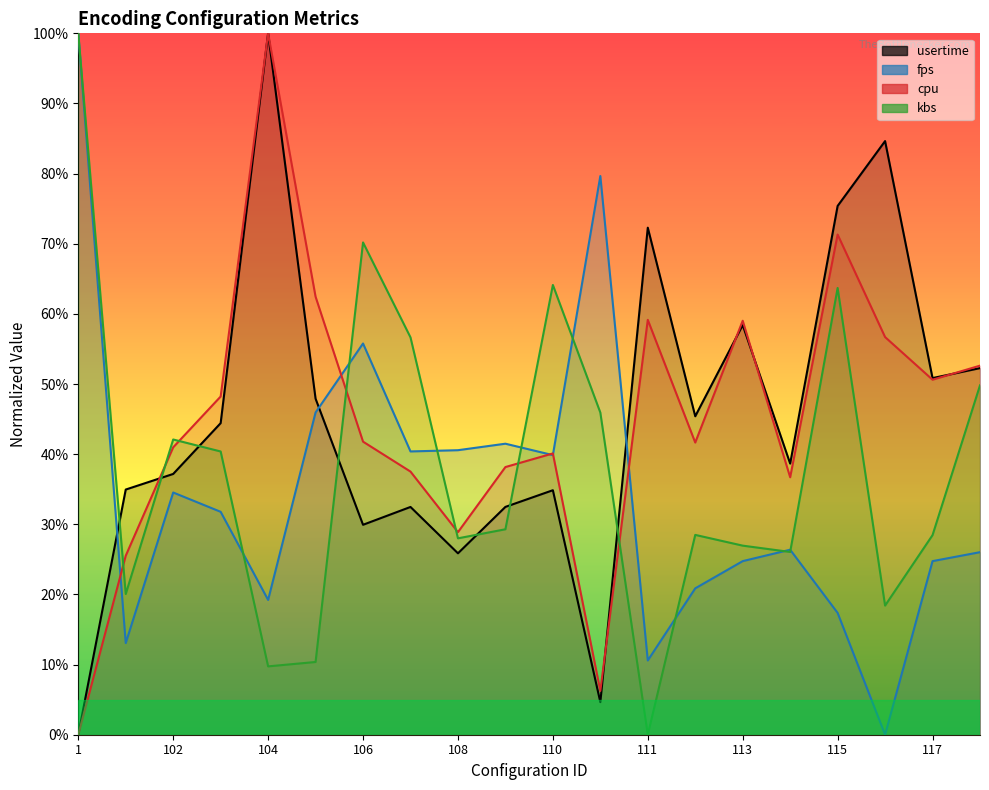

How many intersections are there between usertime and cpu?

5